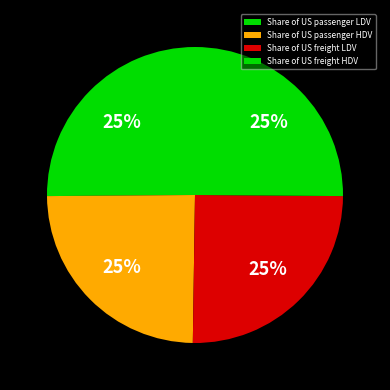

How many segments does this pie chart have?

4